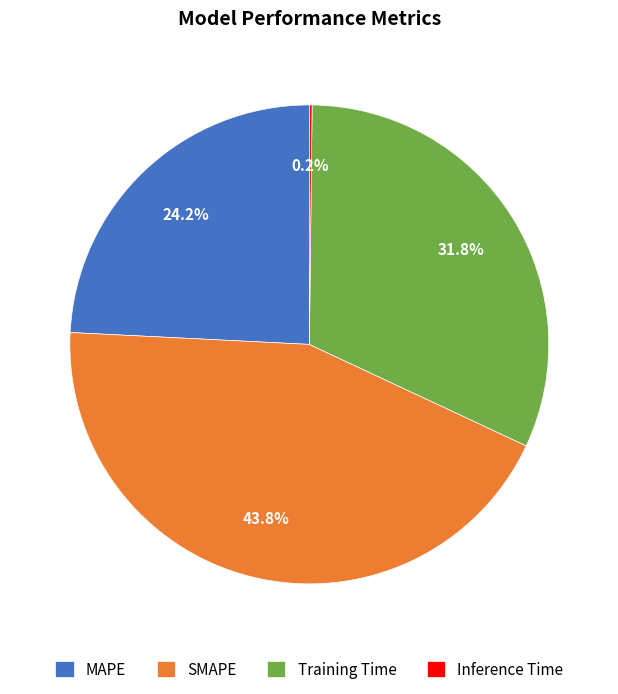

Does any single category account for the majority?

No